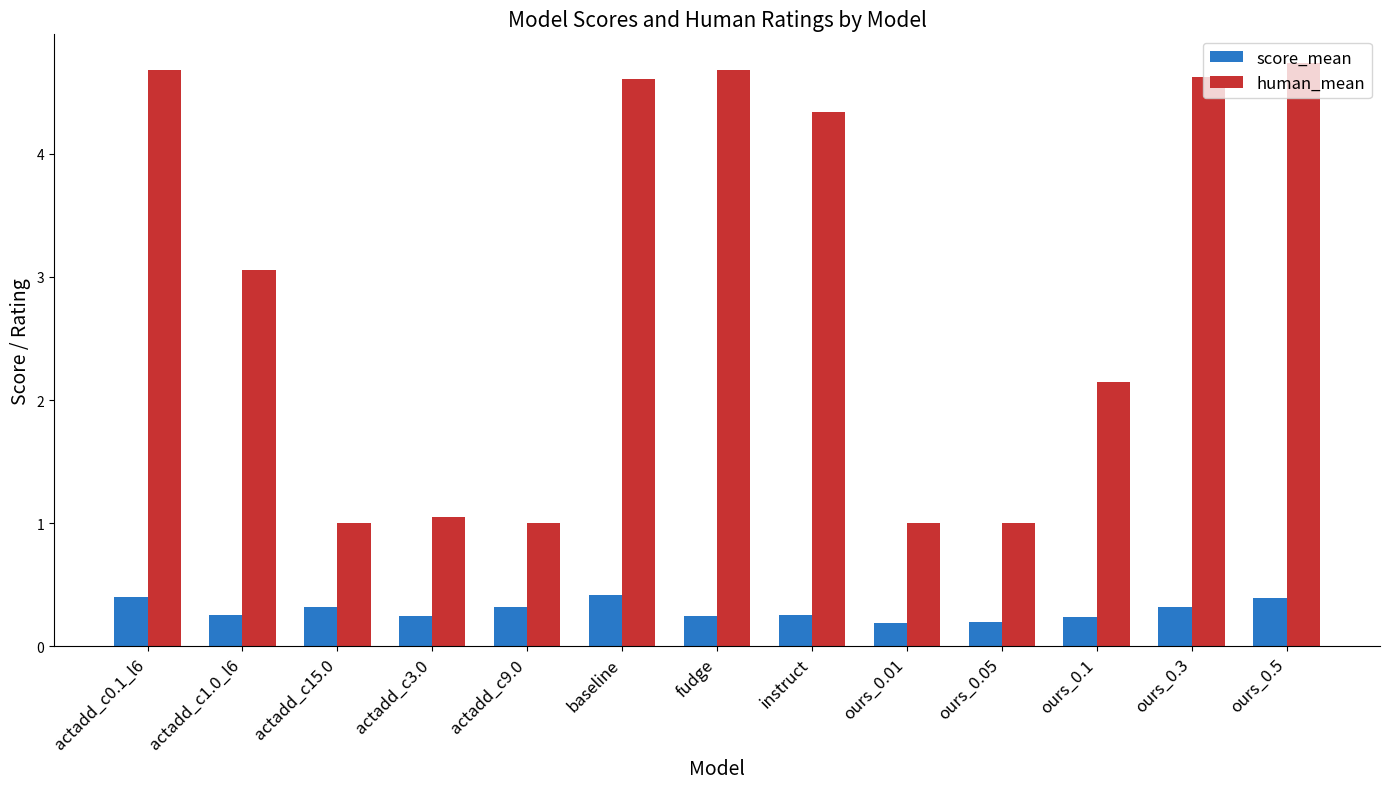

List the series in order of their overall mean, highest first.

human_mean, score_mean